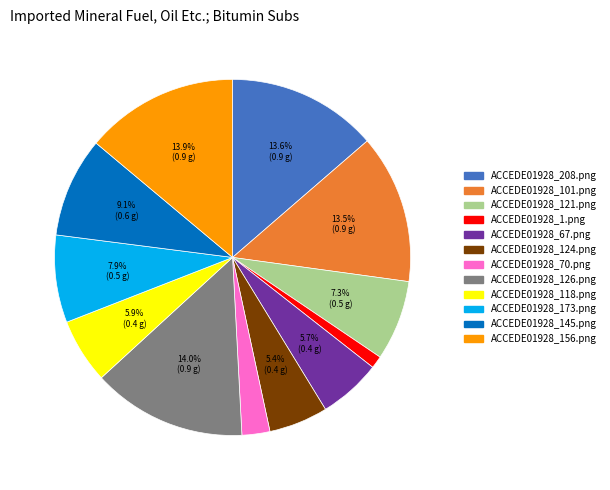

Between ACCEDE01928_70.png and ACCEDE01928_67.png, which is larger?

ACCEDE01928_67.png